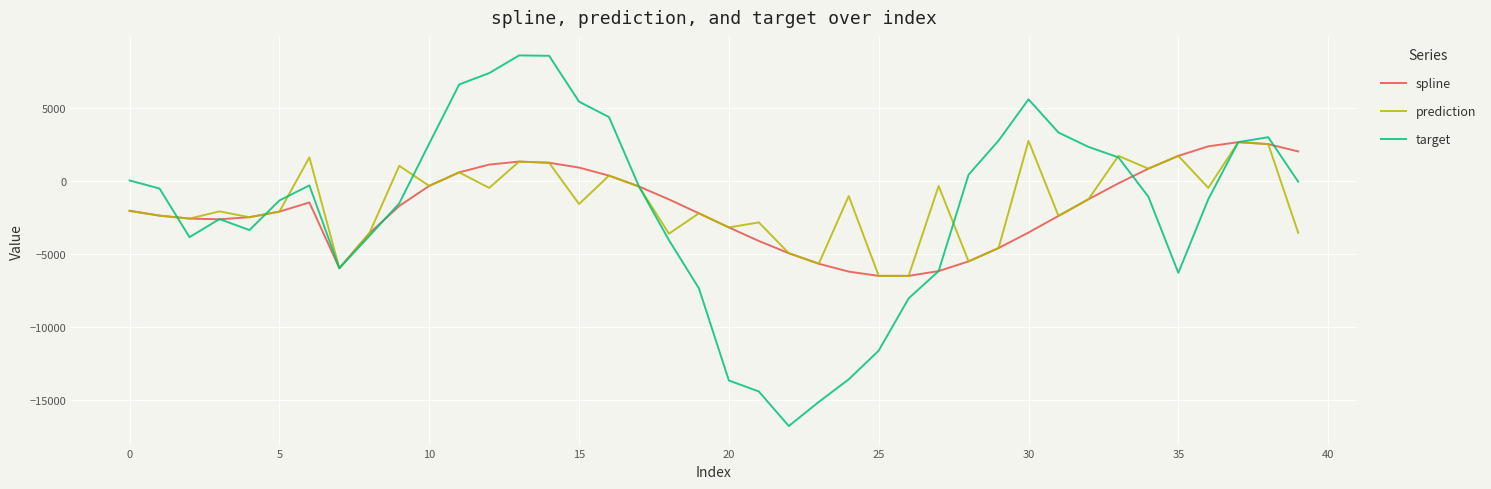

Which series has the largest range (max minus min)?

target